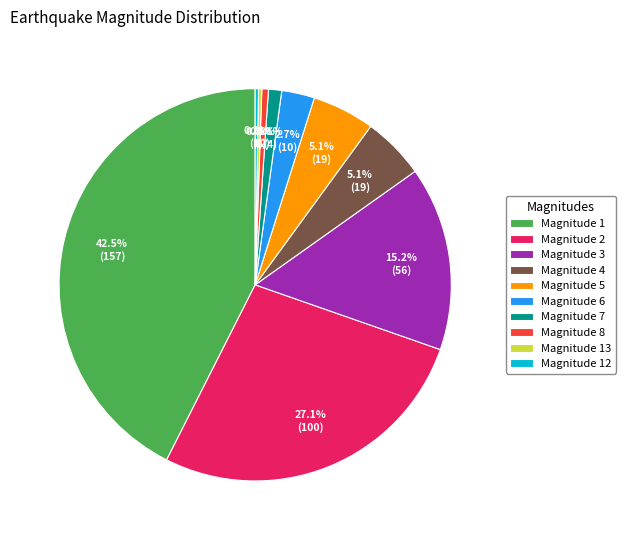

Does Magnitude 5 account for over 50% of the chart?

No